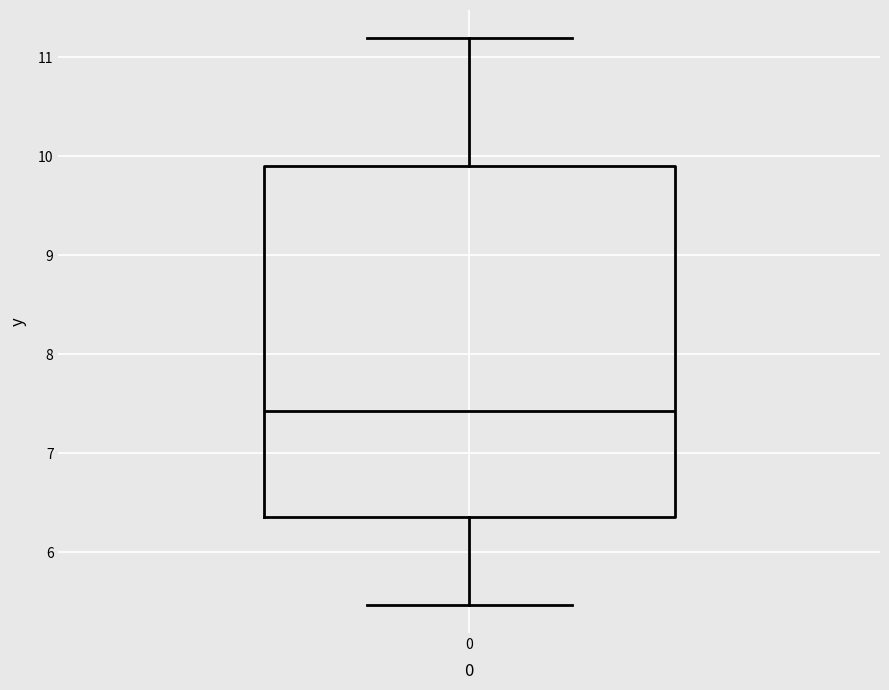

Where does the lower whisker of the box at x = 0 end on the y-axis? The values are not printed on the chart, so give them approximately, as read against the axis.

5.5